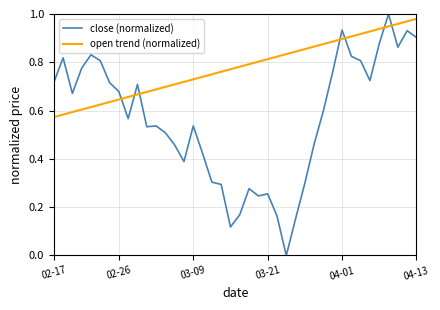

Which series has the largest total across all categories?

open trend (normalized)